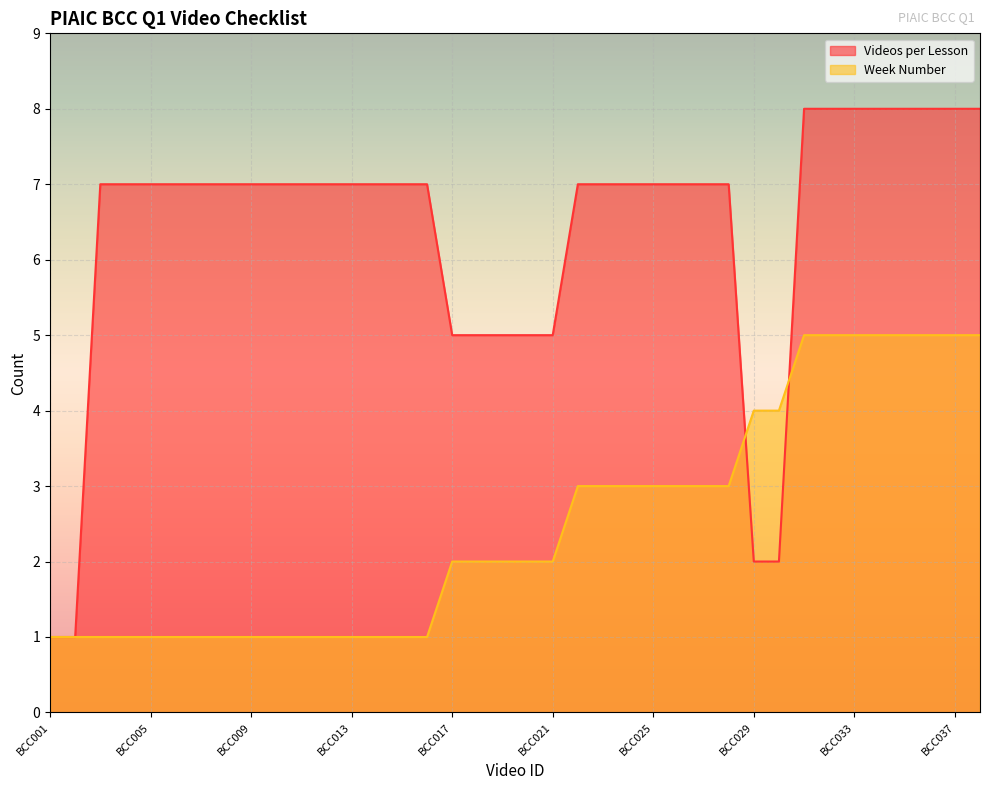

What are all the series names shown in the legend?

Videos per Lesson, Week Number